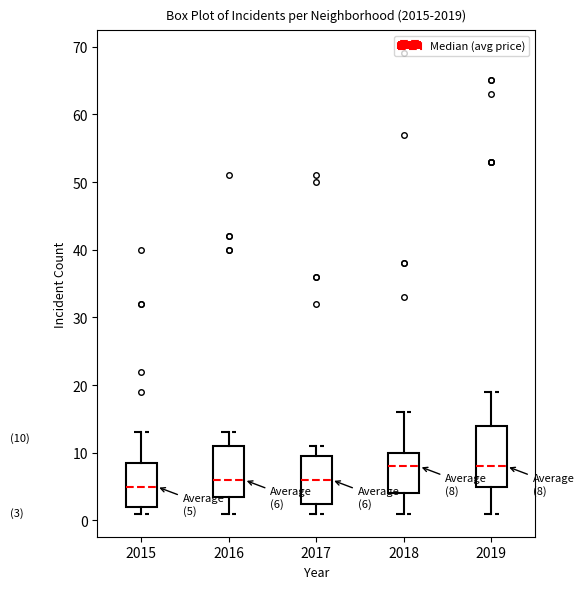

Comparing the boxes themselves (not the whiskers), which one is the tallest?

2019